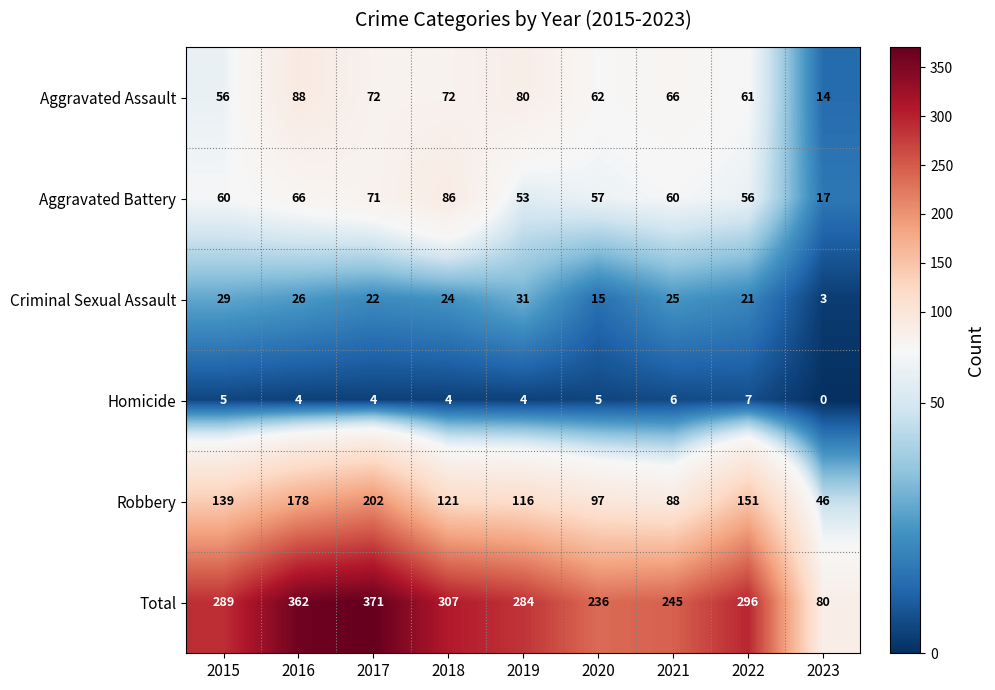

Read the Total value at 2018, to the nearest 5.

305